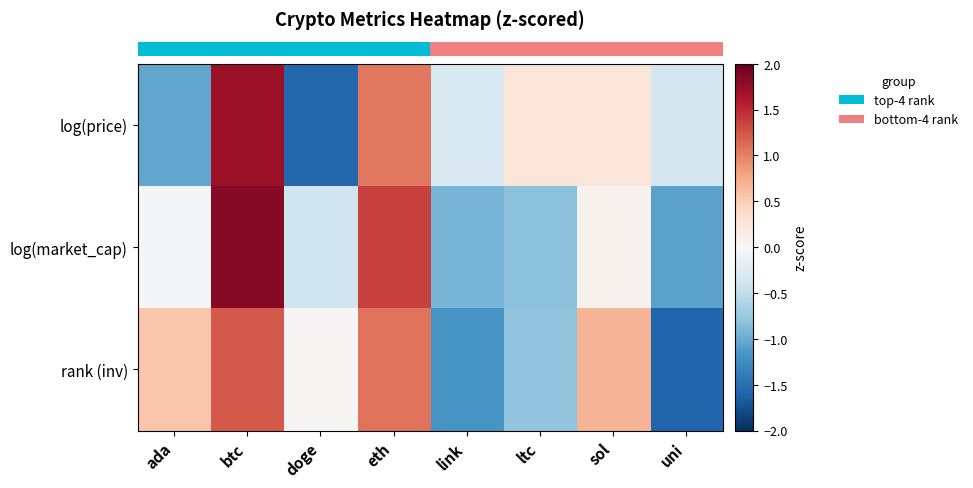

Reading left to right, list all the values displayed in this chart.

row_0: ada=-1.0	btc=1.7	doge=-1.6	eth=1.1	link=-0.3	ltc=0.2	sol=0.2	uni=-0.4
row_1: ada=-0.0	btc=1.8	doge=-0.4	eth=1.4	link=-0.9	ltc=-0.8	sol=0.1	uni=-1.1
row_2: ada=0.6	btc=1.2	doge=0.0	eth=1.1	link=-1.2	ltc=-0.8	sol=0.7	uni=-1.6